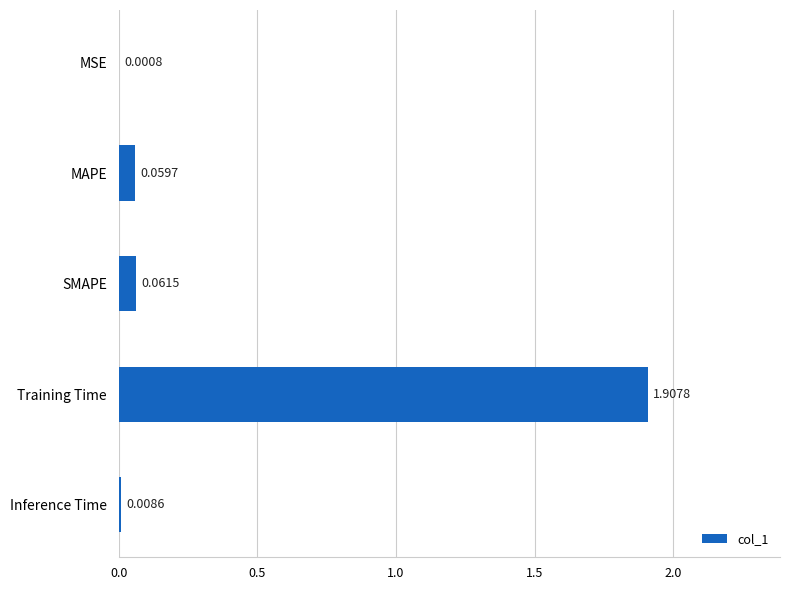

What is the maximum value shown in the chart?

1.9